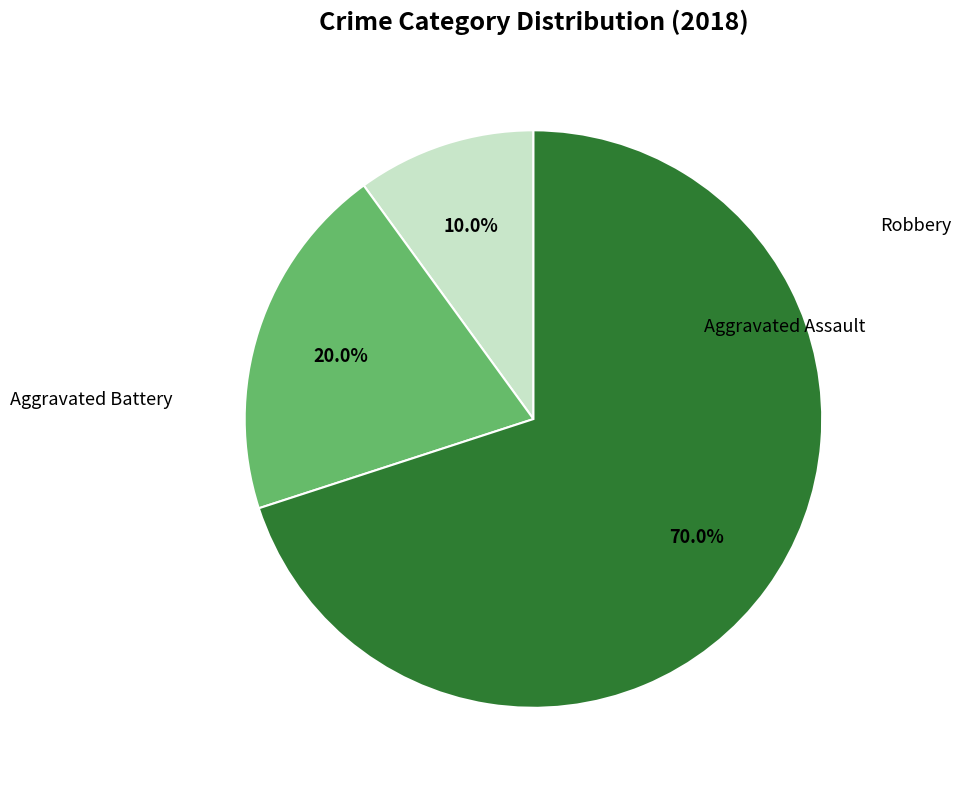

To the nearest percent, what is the difference between the largest and smallest slice percentages?

60%